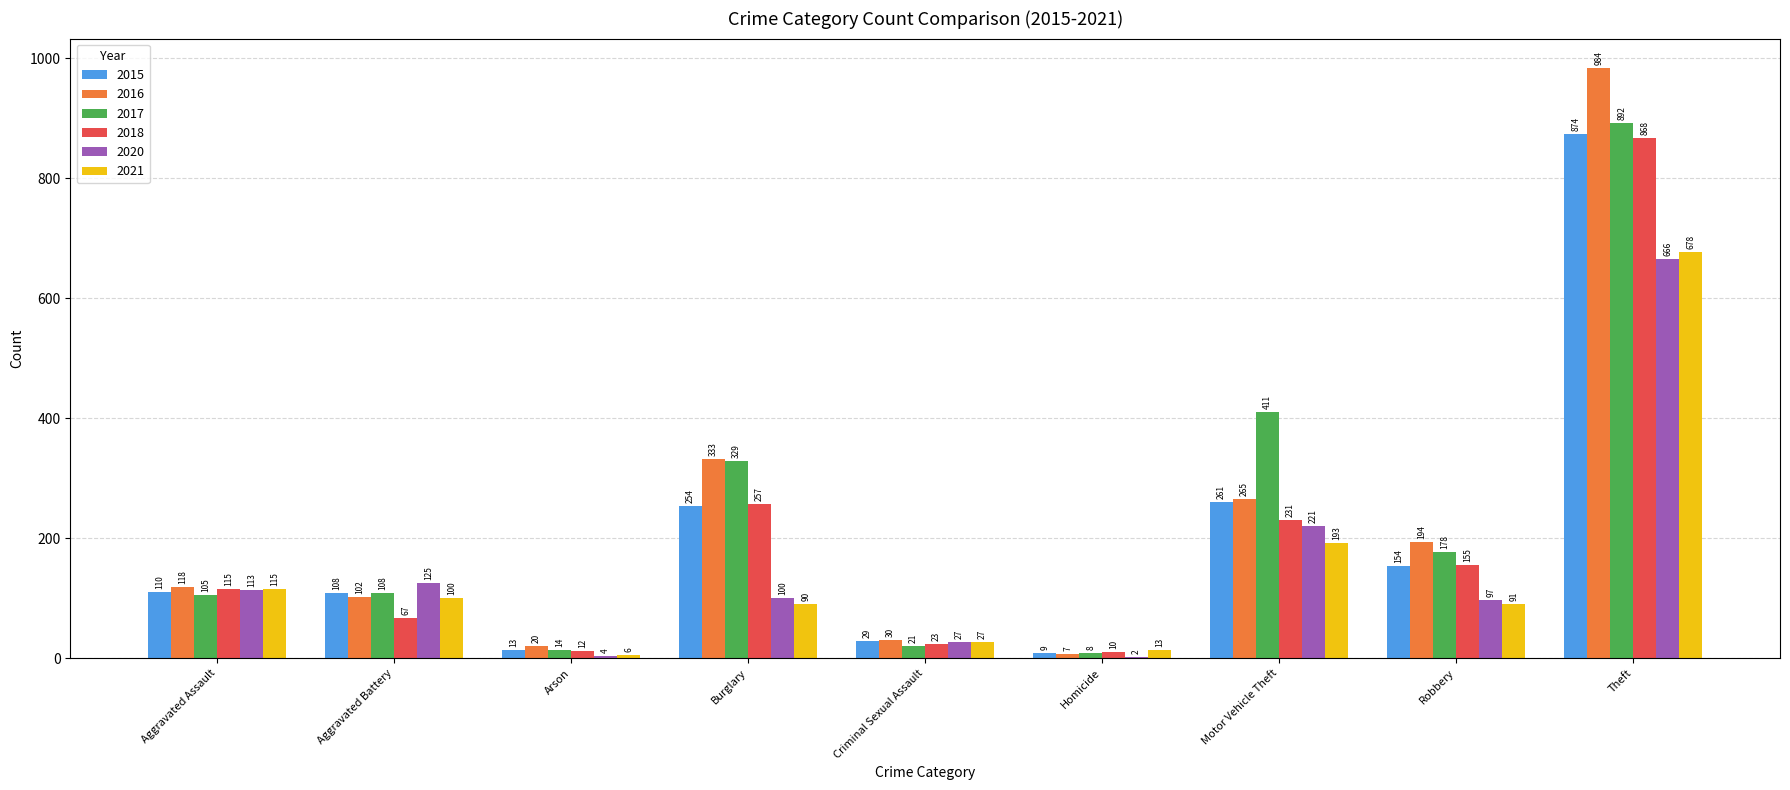

Reading right to left, what are all the values shown in this chart?

2015: Theft=874	Robbery=154	Motor Vehicle Theft=261	Homicide=9	Criminal Sexual Assault=29	Burglary=254	Arson=13	Aggravated Battery=108	Aggravated Assault=110
2016: Theft=984	Robbery=194	Motor Vehicle Theft=265	Homicide=7	Criminal Sexual Assault=30	Burglary=333	Arson=20	Aggravated Battery=102	Aggravated Assault=118
2017: Theft=892	Robbery=178	Motor Vehicle Theft=411	Homicide=8	Criminal Sexual Assault=21	Burglary=329	Arson=14	Aggravated Battery=108	Aggravated Assault=105
2018: Theft=868	Robbery=155	Motor Vehicle Theft=231	Homicide=10	Criminal Sexual Assault=23	Burglary=257	Arson=12	Aggravated Battery=67	Aggravated Assault=115
2020: Theft=666	Robbery=97	Motor Vehicle Theft=221	Homicide=2	Criminal Sexual Assault=27	Burglary=100	Arson=4	Aggravated Battery=125	Aggravated Assault=113
2021: Theft=678	Robbery=91	Motor Vehicle Theft=193	Homicide=13	Criminal Sexual Assault=27	Burglary=90	Arson=6	Aggravated Battery=100	Aggravated Assault=115